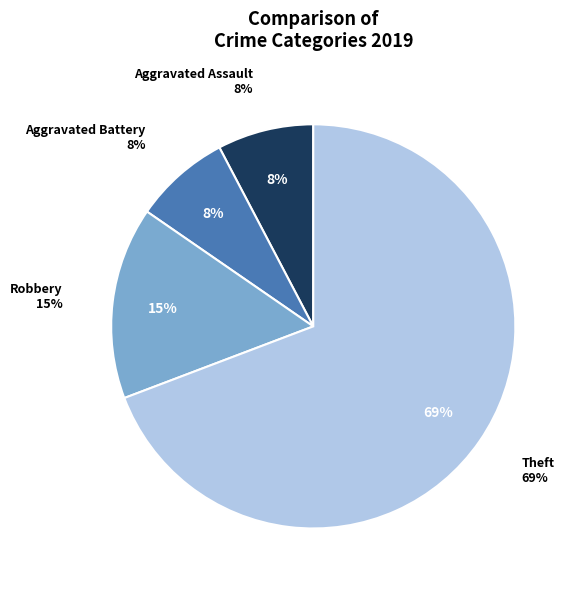

Is there any slice that represents more than half of the pie?

Yes